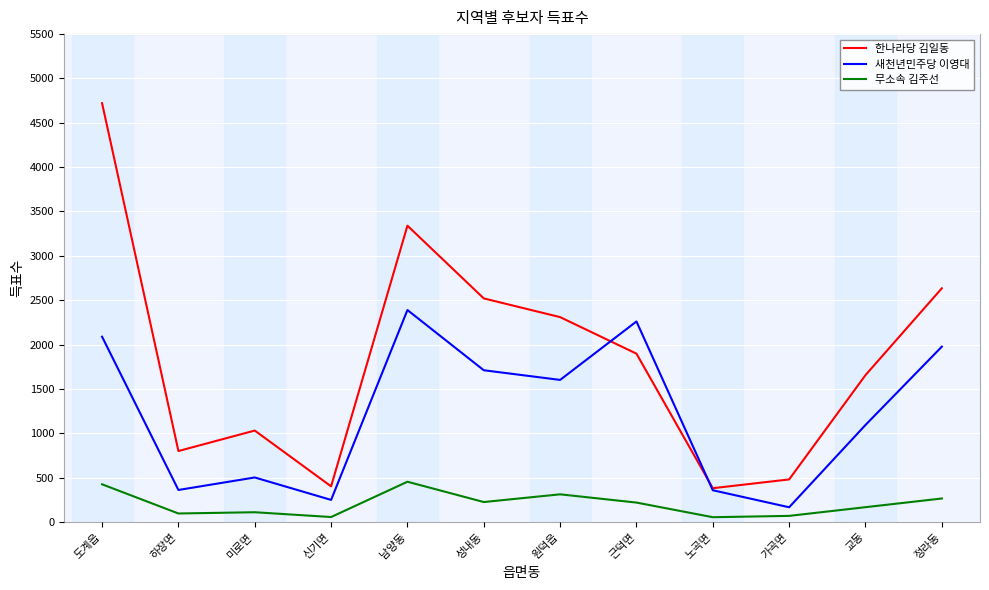

Is this an area chart (filled region under the line)?

No